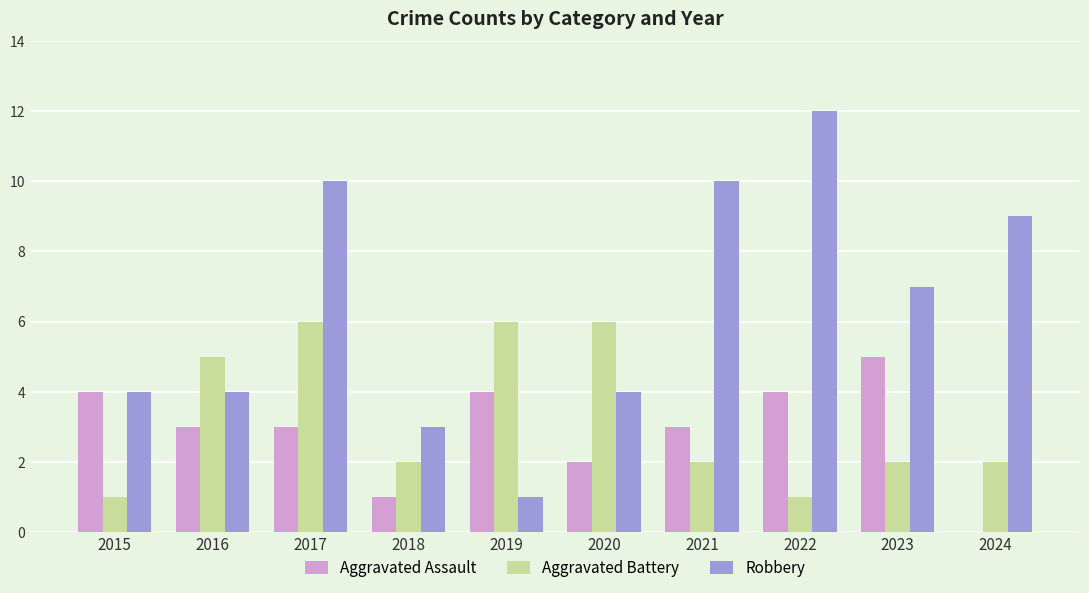

Which category has the highest value in the Aggravated Assault series?

2023